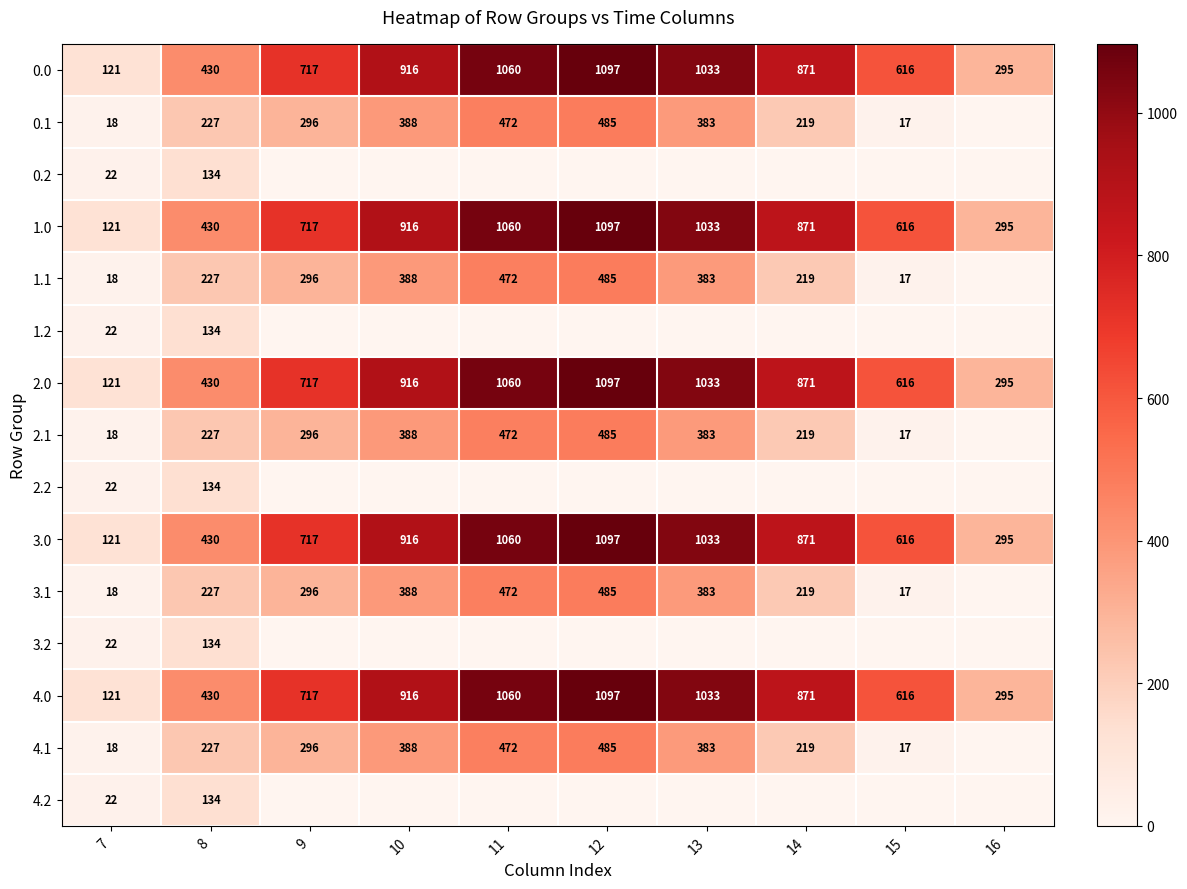

What is the total value across all series at 14?

5448.6